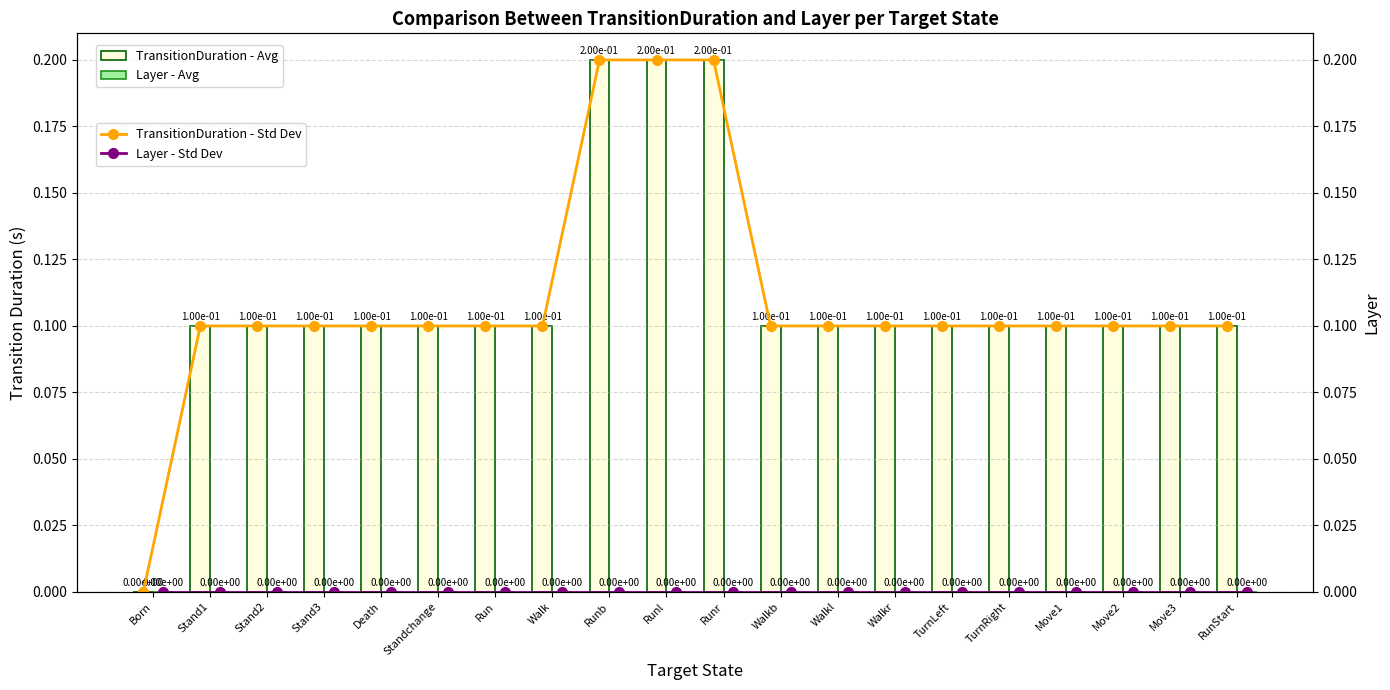

Where is TransitionDuration - Avg nearest to the value 0?

Born